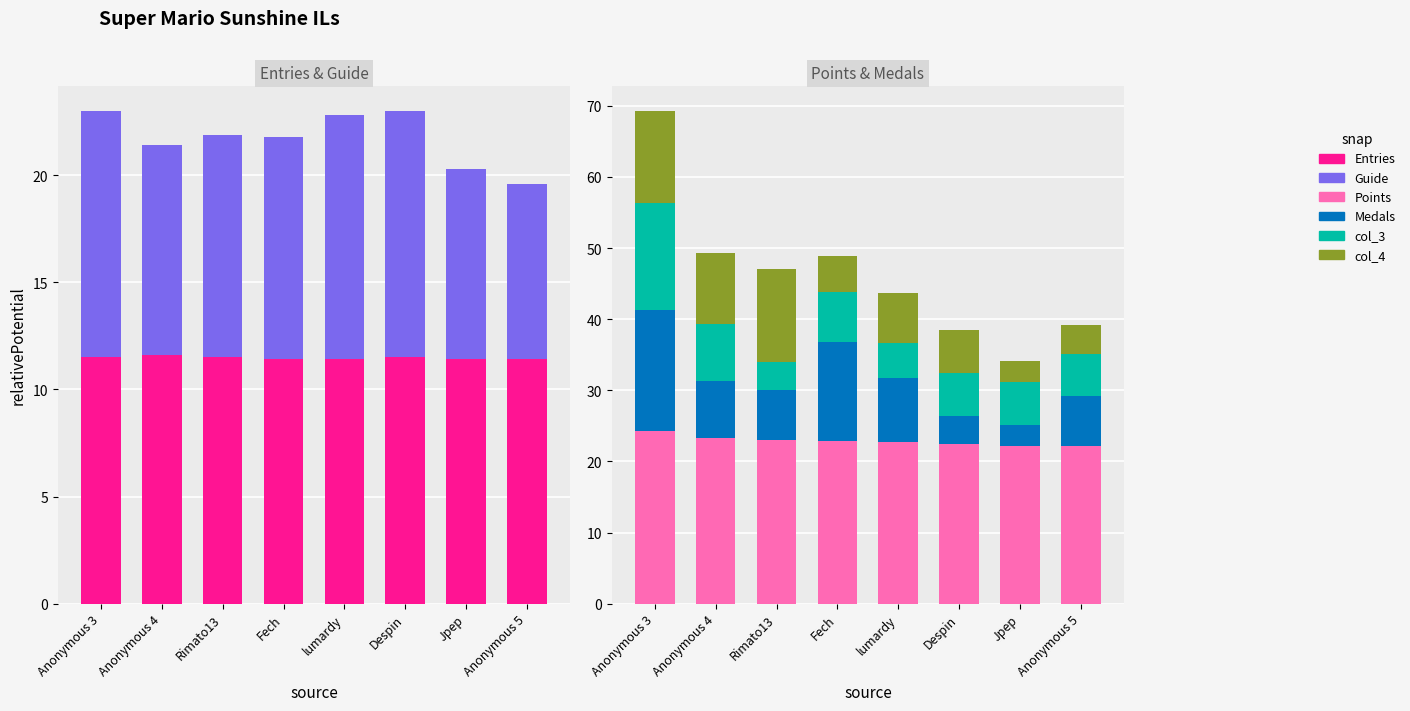

At how many categories does at least one series exceed 12?

8